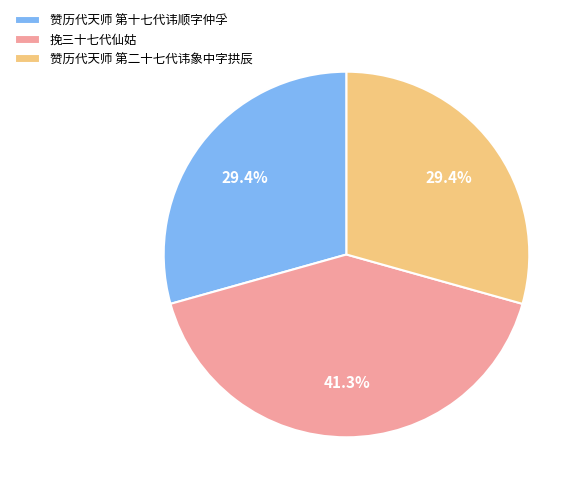

To the nearest percent, what percentage of the pie is 挽三十七代仙姑?

41%